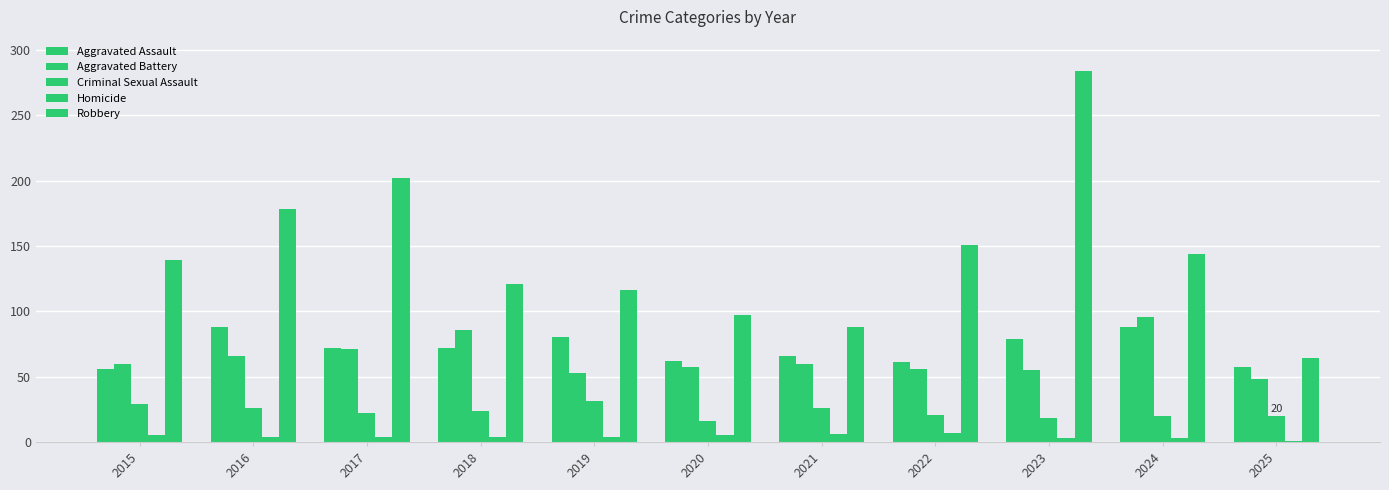

What is the difference between the maximum and minimum values in the Criminal Sexual Assault series?

15